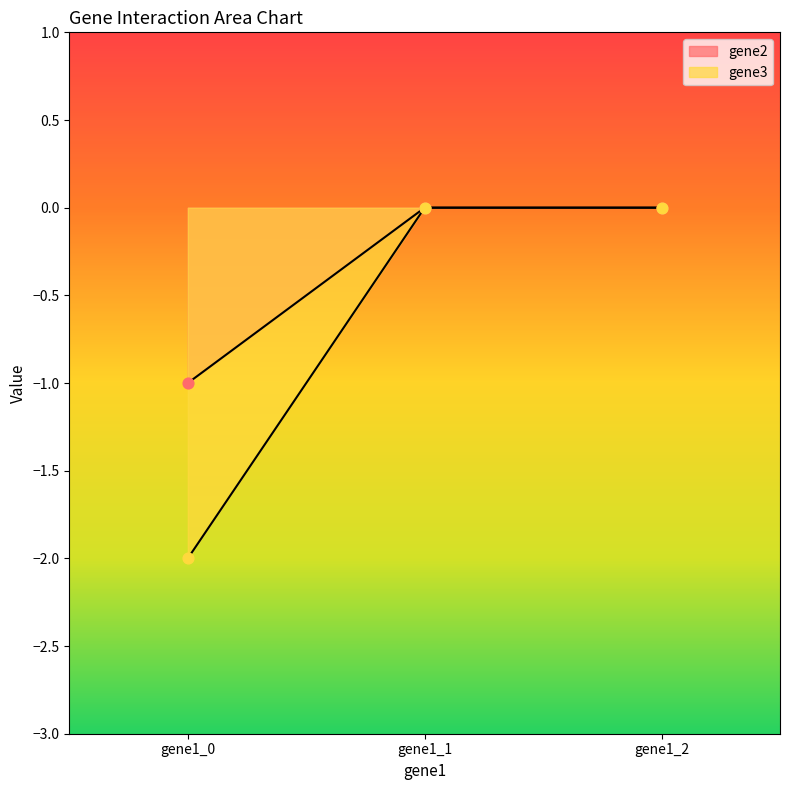

Is the value of gene2 at gene1_0 greater than the value of gene3 at gene1_0?

Yes